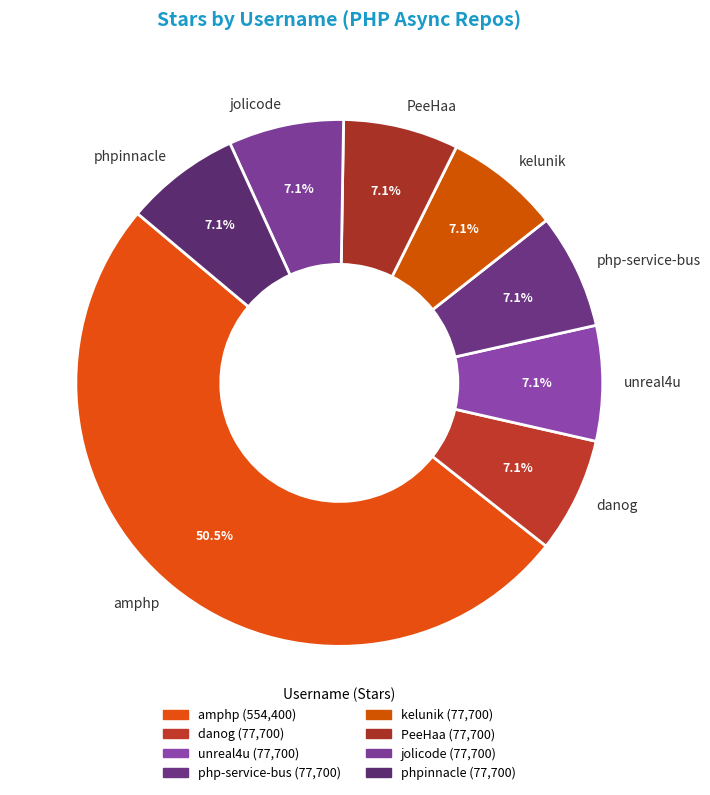

Is it true that unreal4u is 7% of the pie?

True